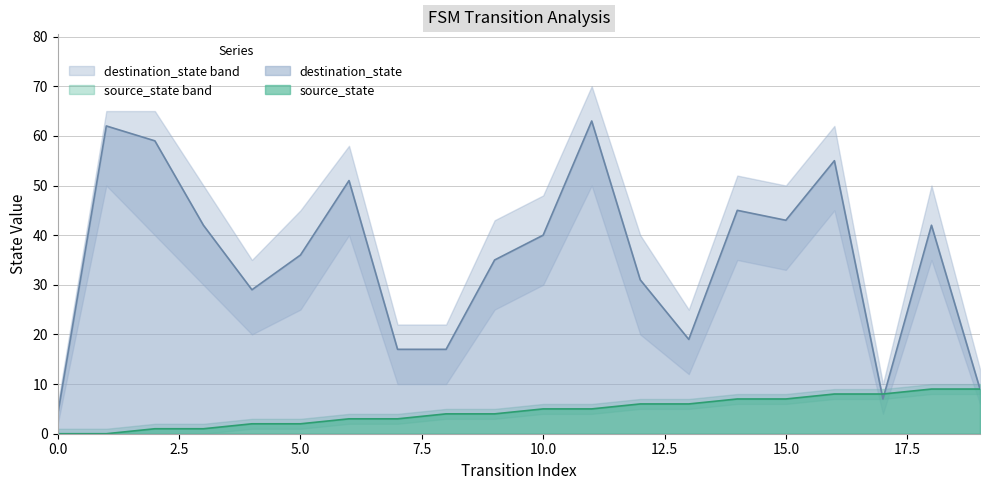

What are all the series names shown in the legend?

source_state, destination_state